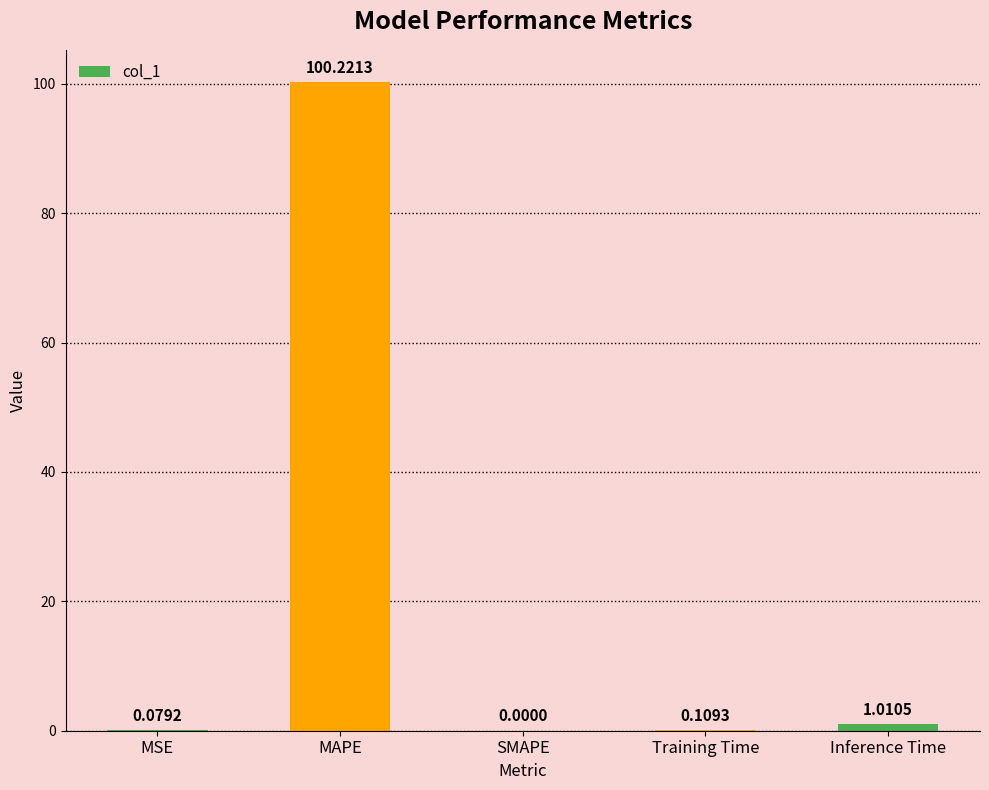

Is it true that the value at MAPE is 100.2?

True